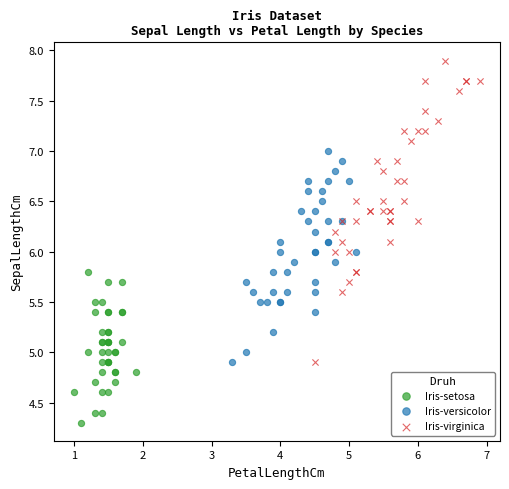

Which series has the largest Y range (max minus min)?

Iris-virginica